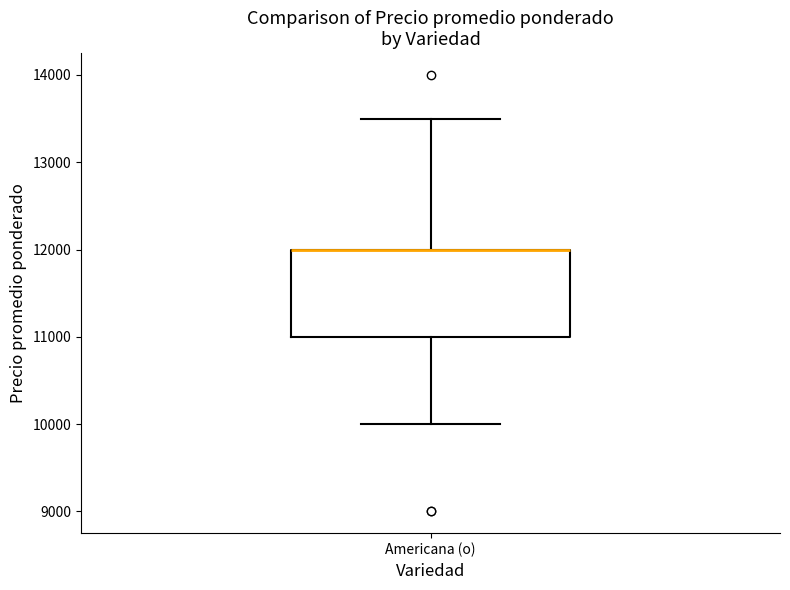

Transcribe this box plot: give where the median line is, the range the box spans, and where the two whiskers end, as read against the y-axis. The values are not printed on the chart, so give them approximately, as read against the axis.

median 12000 (drawn on the box's upper edge), box 11000 to 12000, whiskers 10000 to 13500